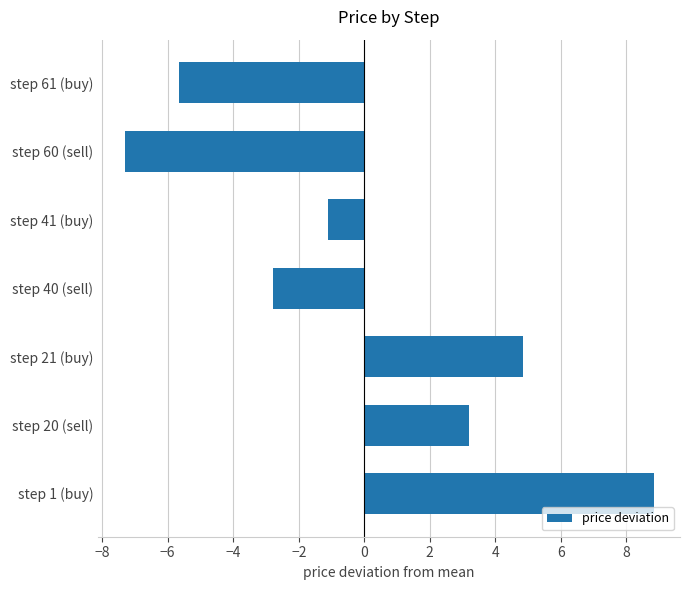

At which label is the value closest to 0?

step 41 (buy)